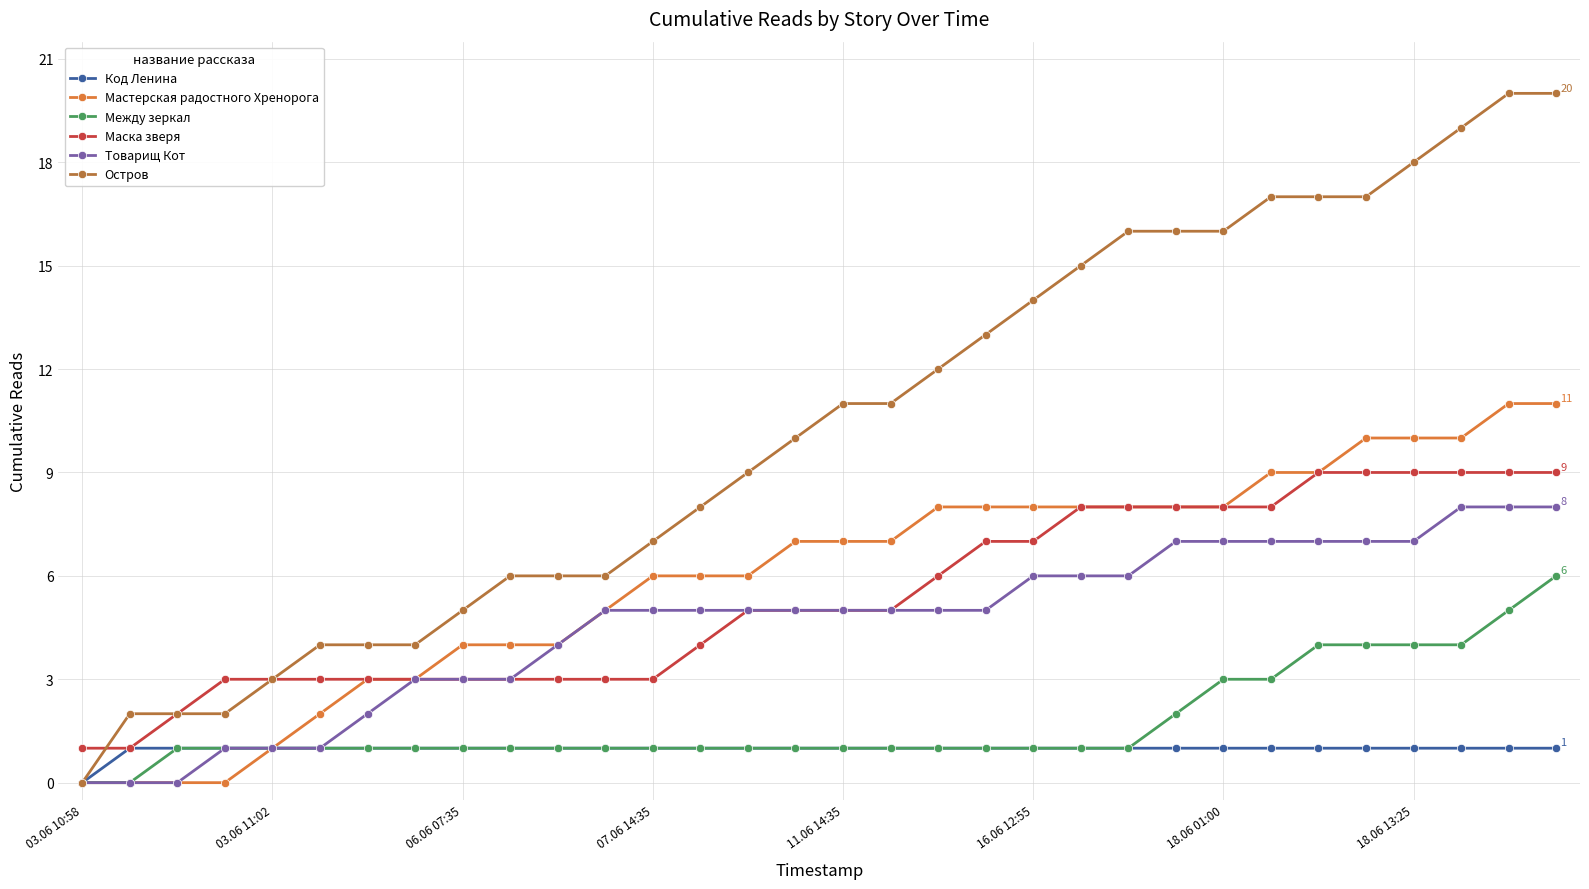

What is the average value of the Между зеркал series?

2